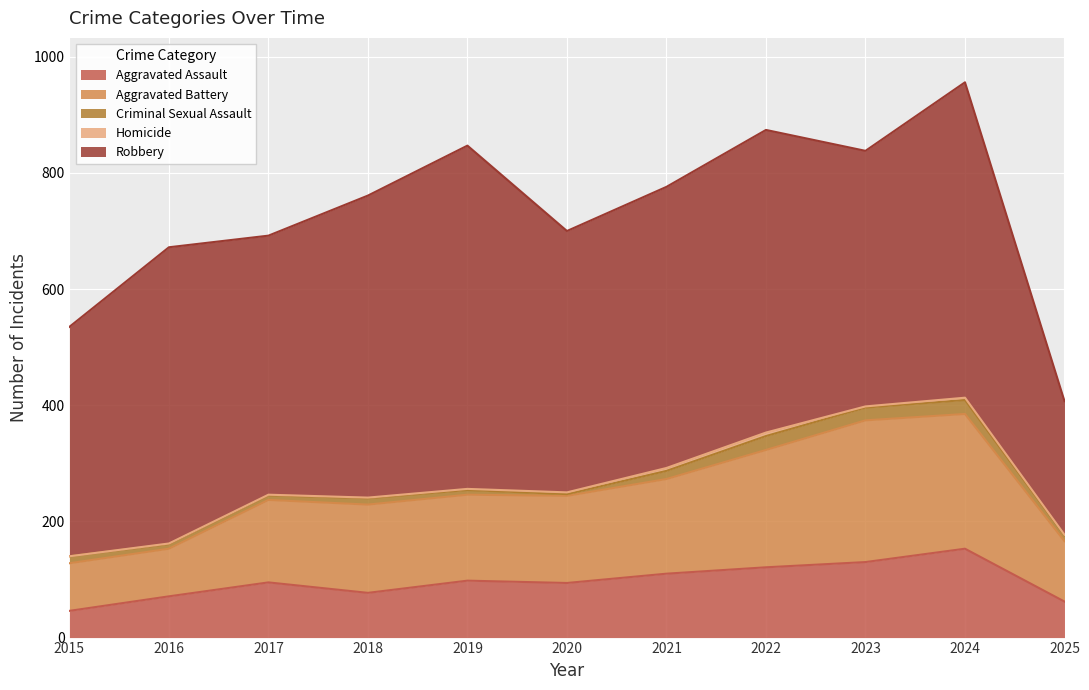

How many values in the Homicide series exceed 2?

4